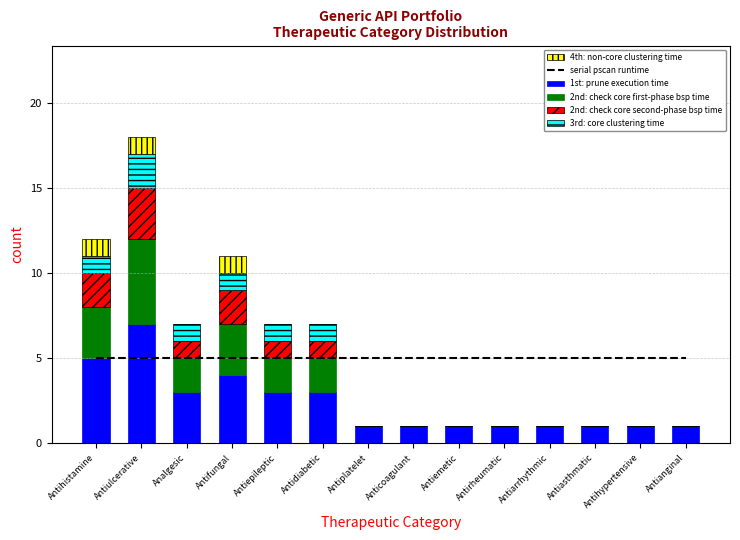

Reading left to right, list all the values displayed in this chart.

serial pscan runtime: 5	5	5	5	5	5	5	5	5	5	5	5	5	5
1st: prune execution time: 5	7	3	4	3	3	1	1	1	1	1	1	1	1
2nd: check core first-phase bsp time: 3	5	2	3	2	2	0	0	0	0	0	0	0	0
2nd: check core second-phase bsp time: 2	3	1	2	1	1	0	0	0	0	0	0	0	0
3rd: core clustering time: 1	2	1	1	1	1	0	0	0	0	0	0	0	0
4th: non-core clustering time: 1	1	0	1	0	0	0	0	0	0	0	0	0	0